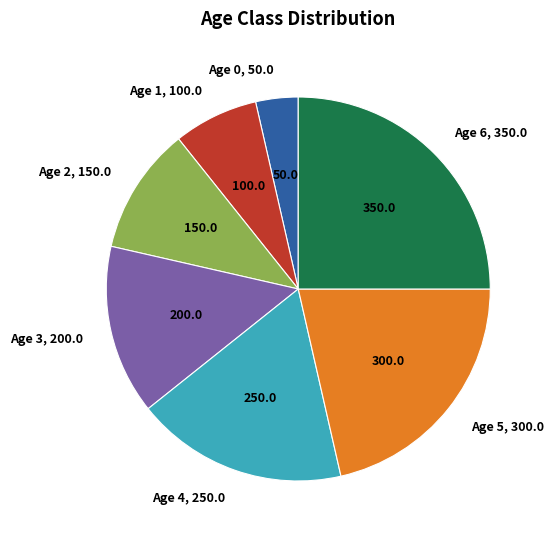

Is there a majority slice in this chart?

No